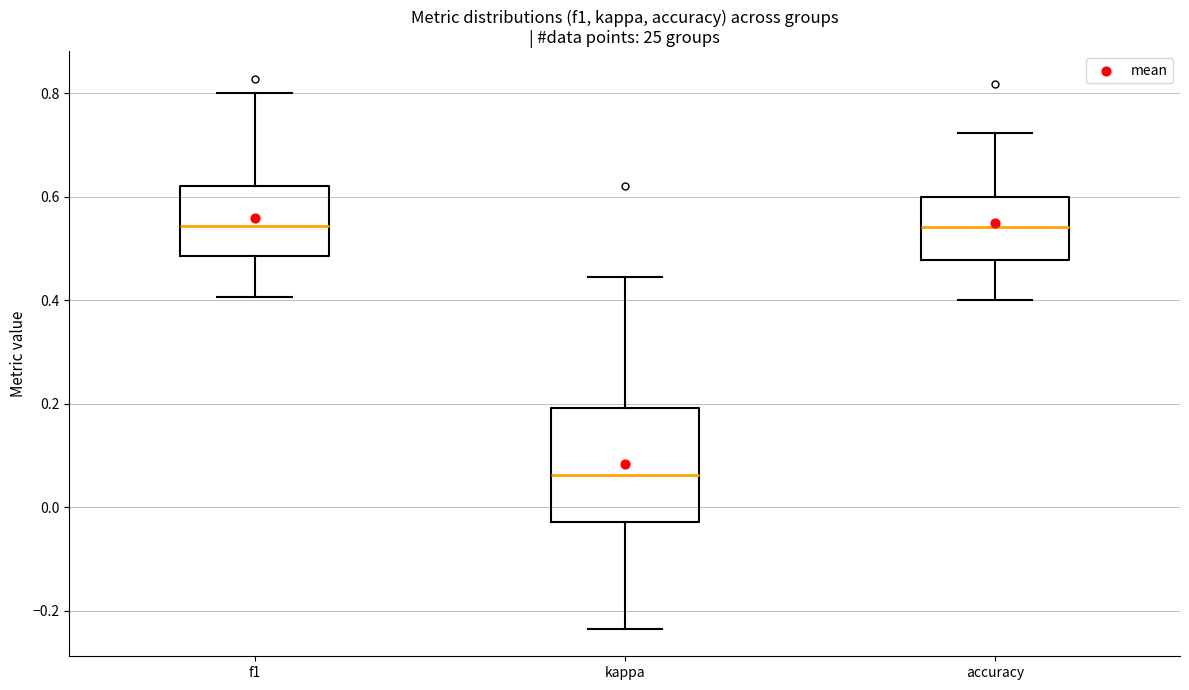

Reading left to right, read every box against the y-axis: the position of its median line, the range the box covers, and the ends of its whiskers. The values are not printed on the chart, so give them approximately, as read against the axis.

f1: median 0.54, box 0.48 to 0.62, whiskers 0.40 to 0.80
kappa: median 0.06, box -0.02 to 0.20, whiskers -0.24 to 0.44
accuracy: median 0.54, box 0.48 to 0.60, whiskers 0.40 to 0.72